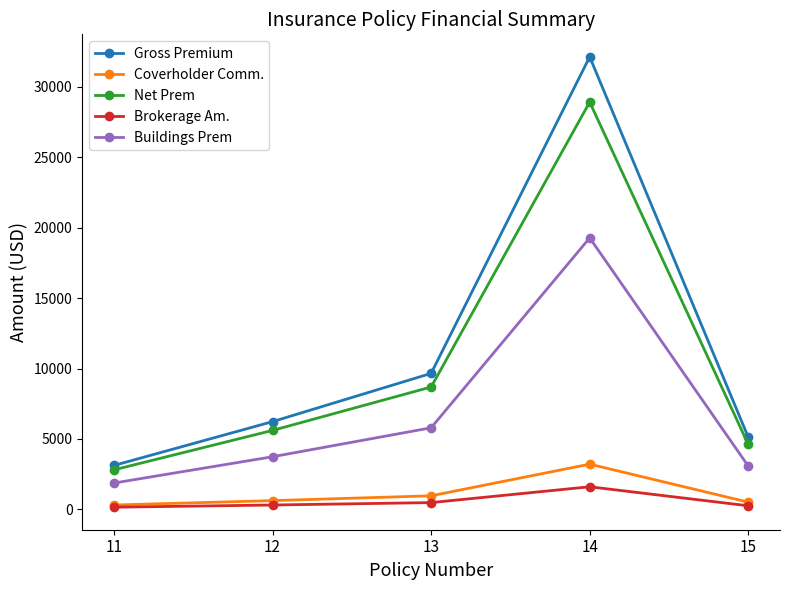

Where does the Net Prem series first go above 5608?

12